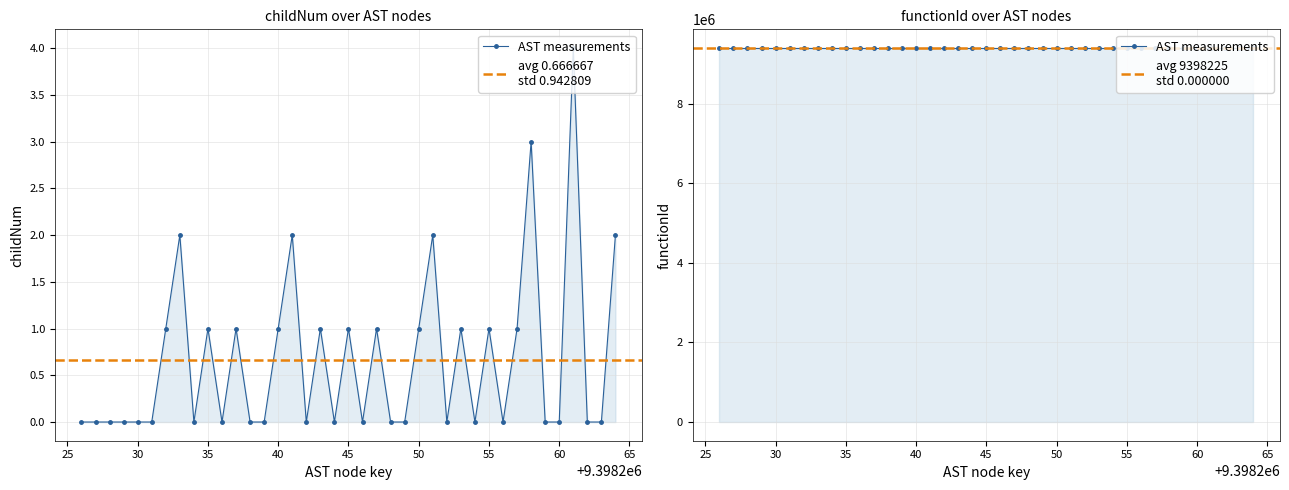

How many values exceed 0?

17